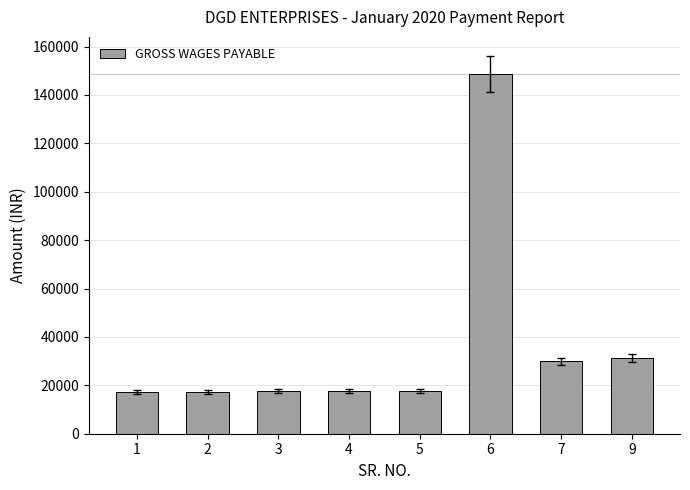

What is the ratio of the value at 3 to the value at 2?

1.0